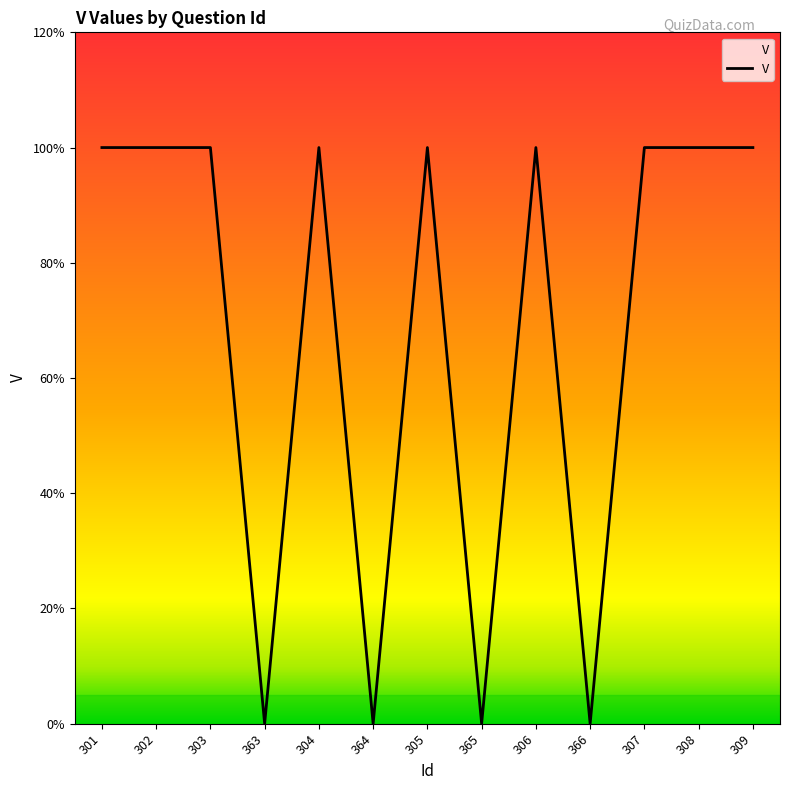

Between 306 and 307, which is larger?

306